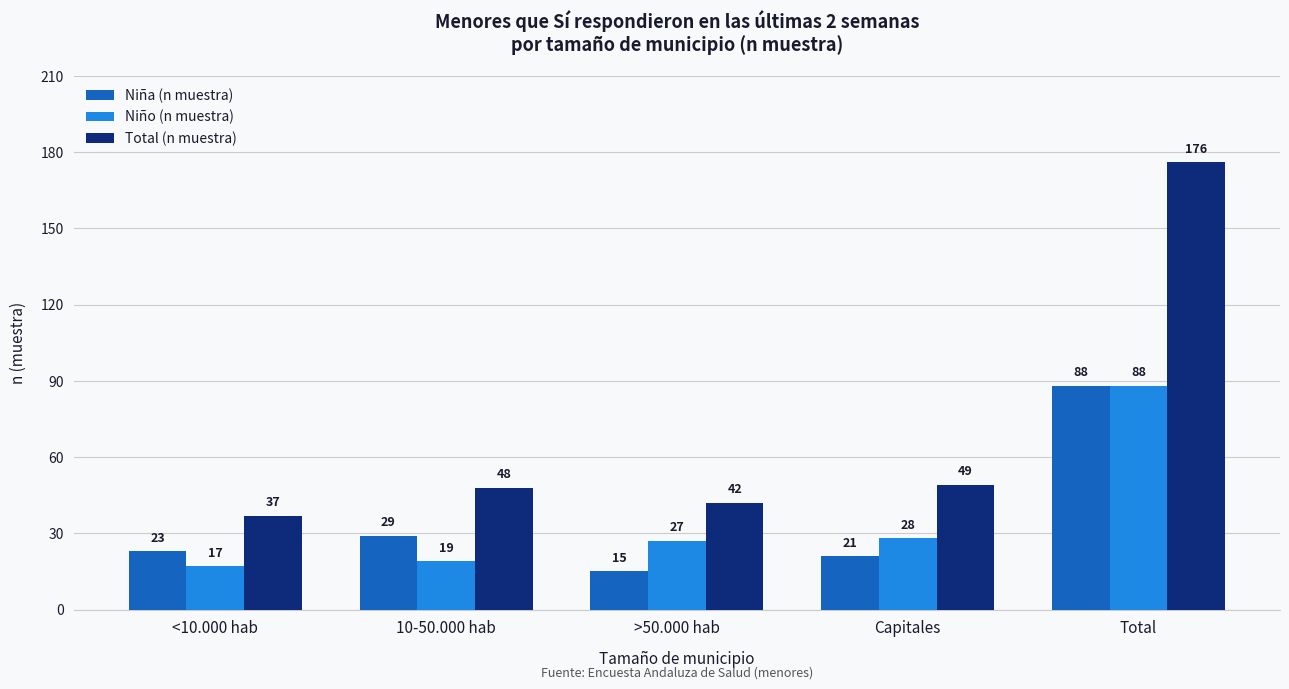

Reading left to right, list all the values displayed in this chart.

Niña (n muestra): 23	29	15	21	88
Niño (n muestra): 17	19	27	28	88
Total (n muestra): 37	48	42	49	176